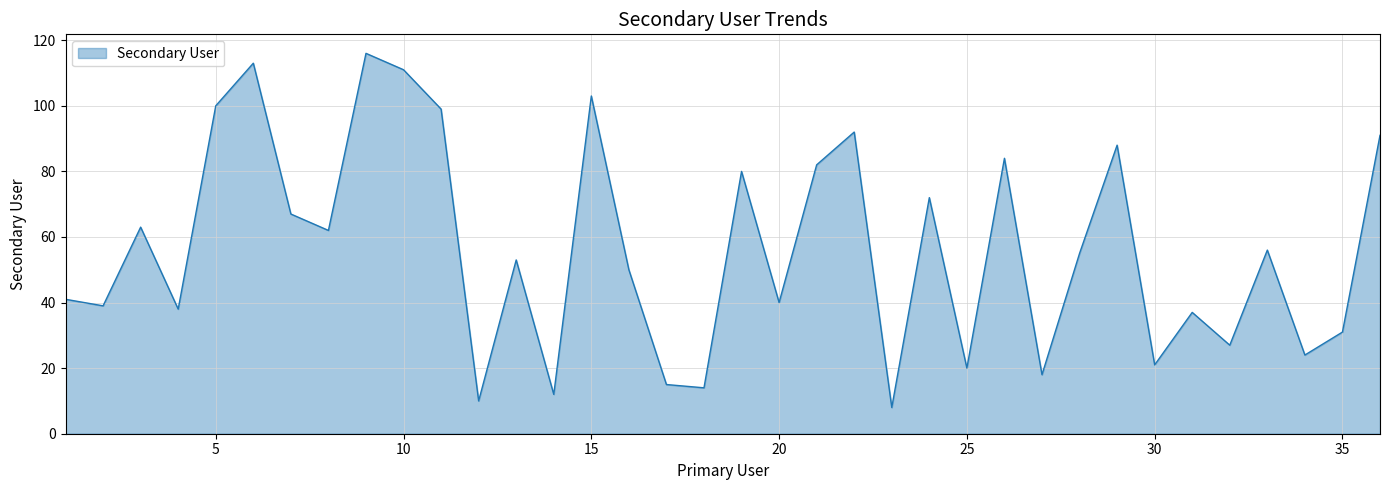

What is the sum of all values?

2032